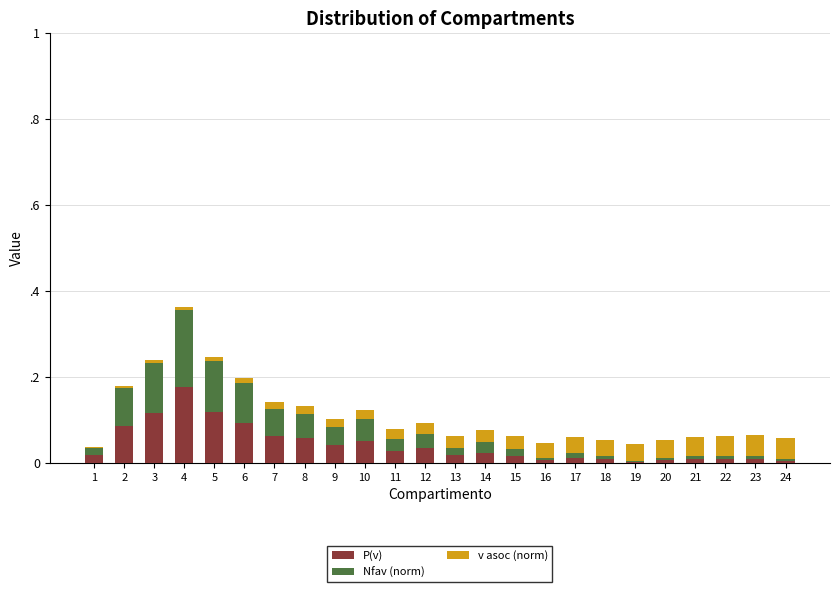

Are the bars horizontal?

No